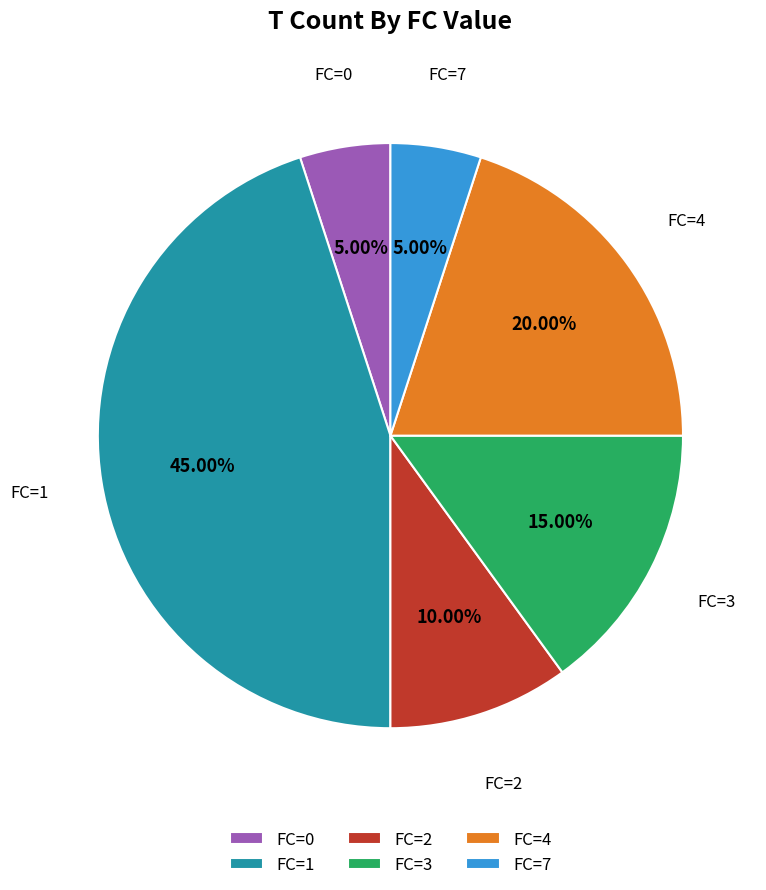

What is the ratio of the value at FC=2 to the value at FC=0?

2.0